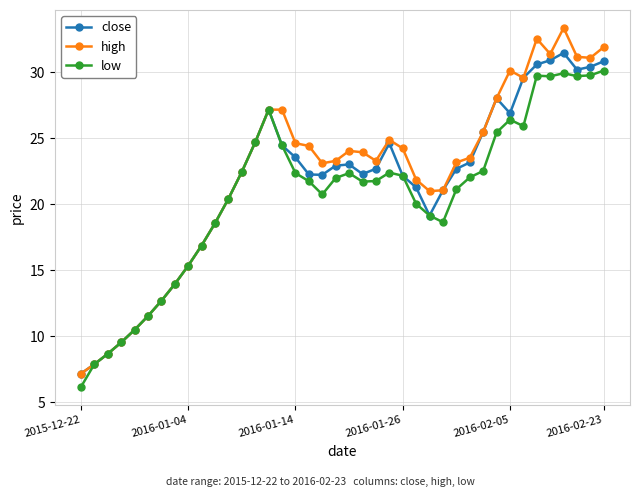

How many distinct data groups are displayed?

3